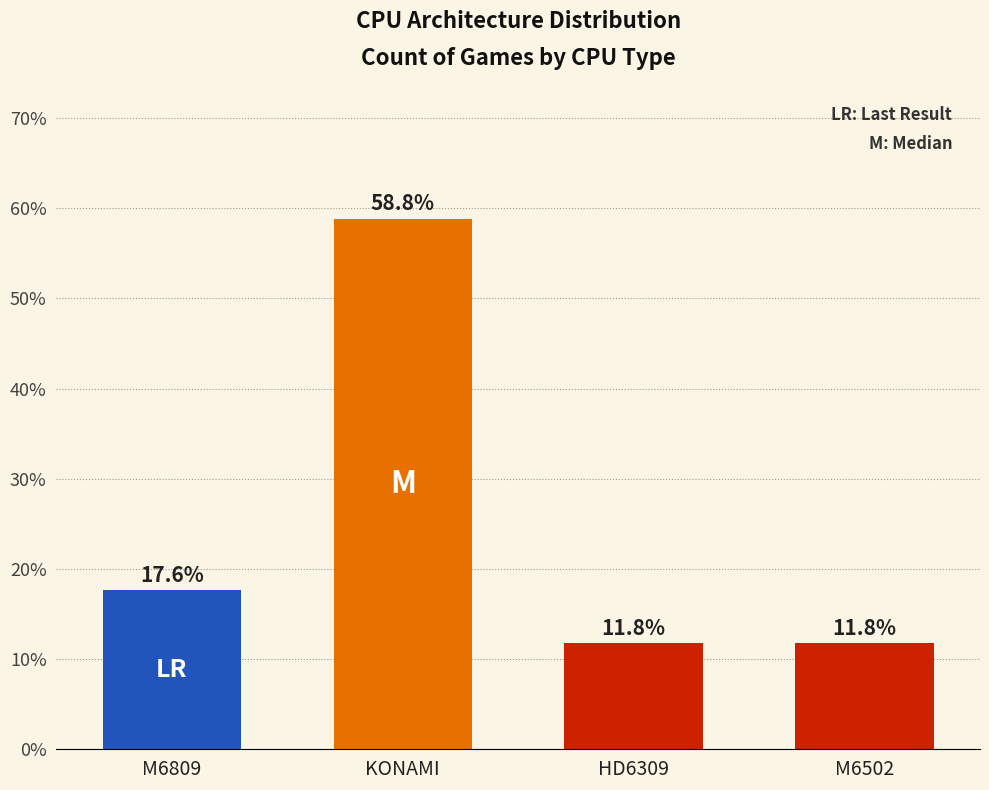

What is the average value?

25.0